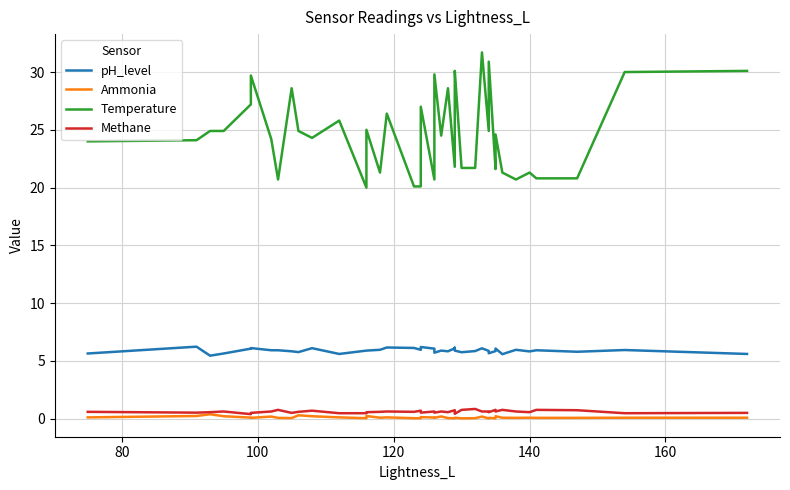

What is the sum of all Temperature values?

990.8